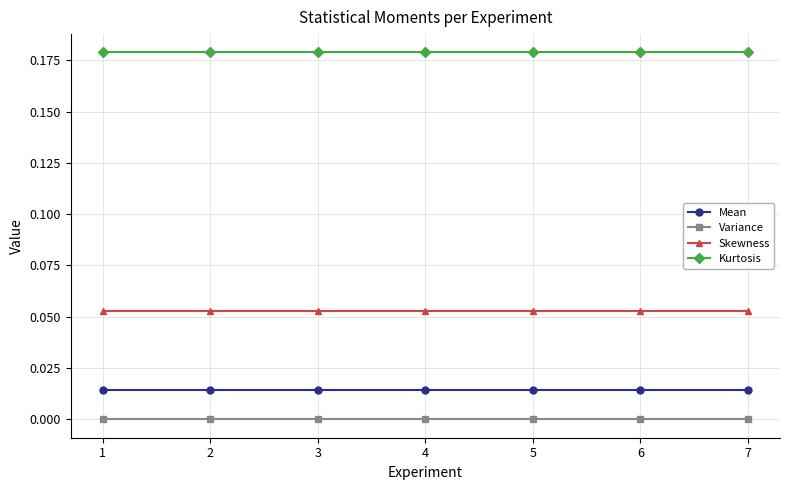

Does the chart have visible grid lines?

Yes